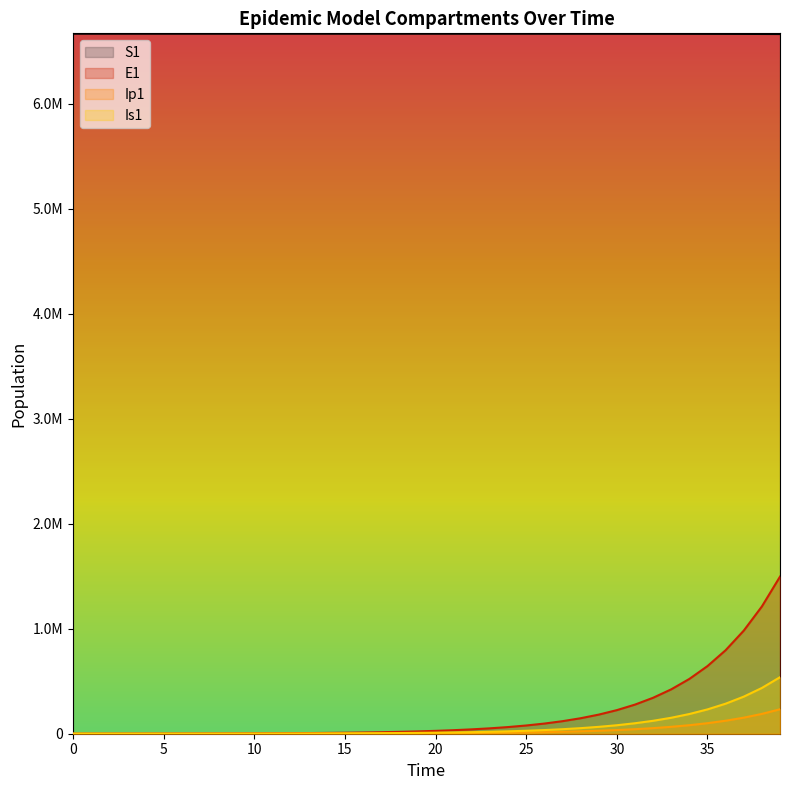

How many data points in Is1 are above 9827?

19